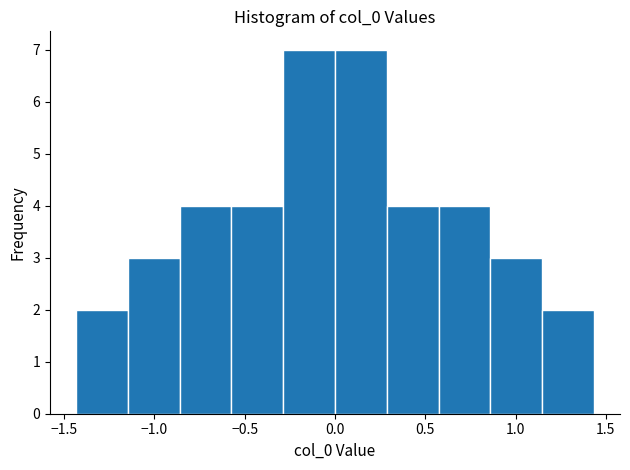

Reading left to right, transcribe this chart: for each bar, give the range it covers on the x-axis and its height. Neither the bar edges nor the heights are printed on the chart, so give them approximately, as read against the axes.

-1.45 to -1.15: 2
-1.15 to -0.85: 3
-0.85 to -0.55: 4
-0.55 to -0.30: 4
-0.30 to 0.00: 7
0.00 to 0.30: 7
0.30 to 0.55: 4
0.55 to 0.85: 4
0.85 to 1.15: 3
1.15 to 1.45: 2